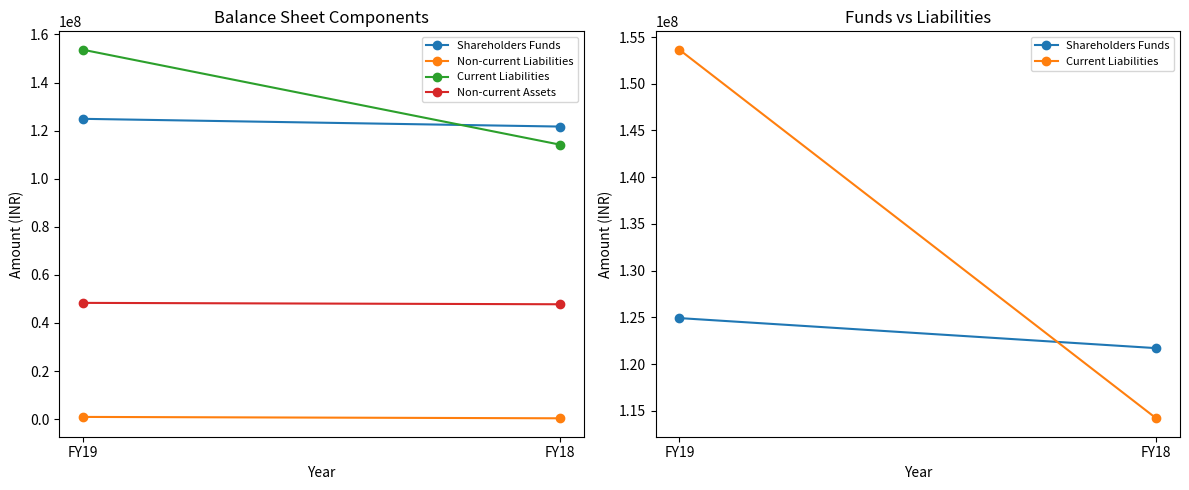

What is the difference between the maximum and minimum values in the Shareholders Funds series?

3215388